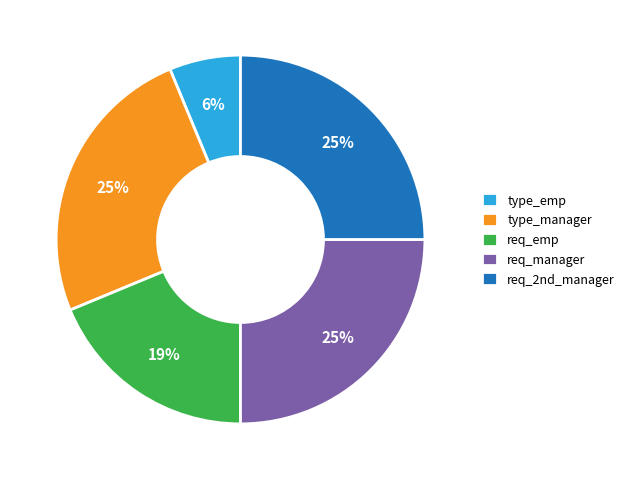

Do req_emp and type_manager together represent more than half of the pie?

No